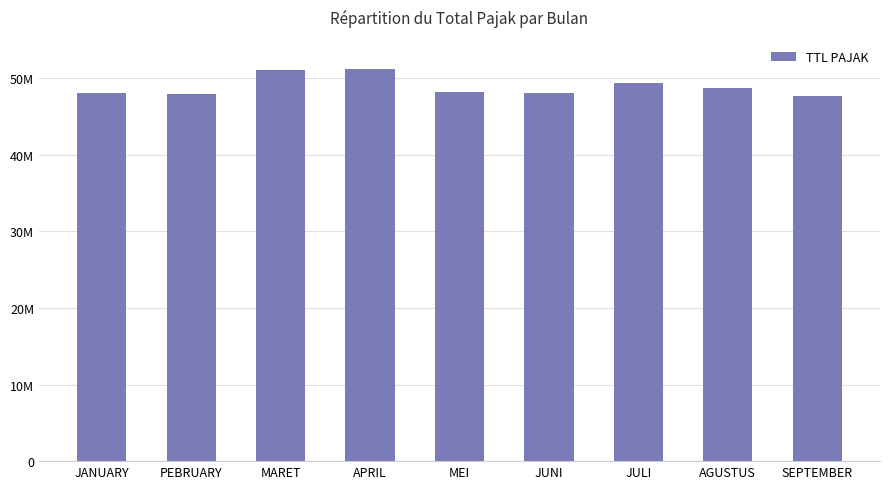

What is the greatest value displayed?

51188019